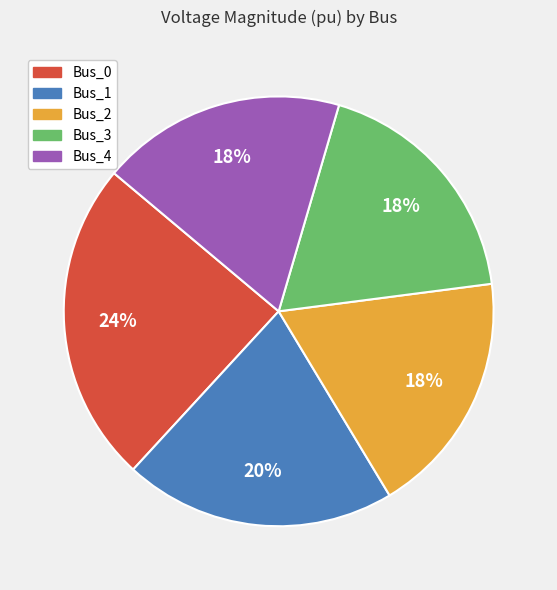

To the nearest percent, what portion does Bus_2 represent?

18%